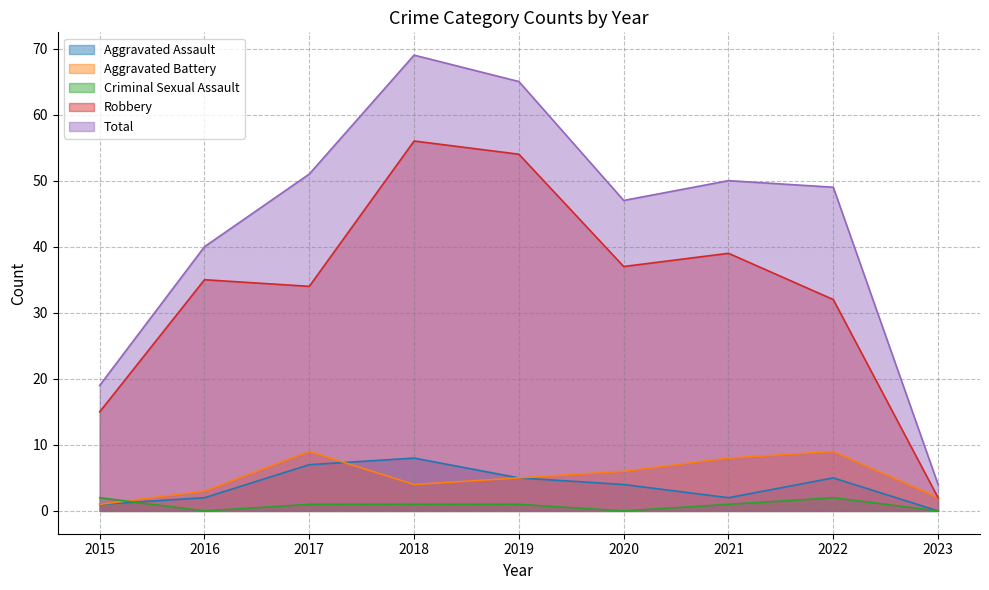

The value of Total at 2020 is 47. True or false?

True